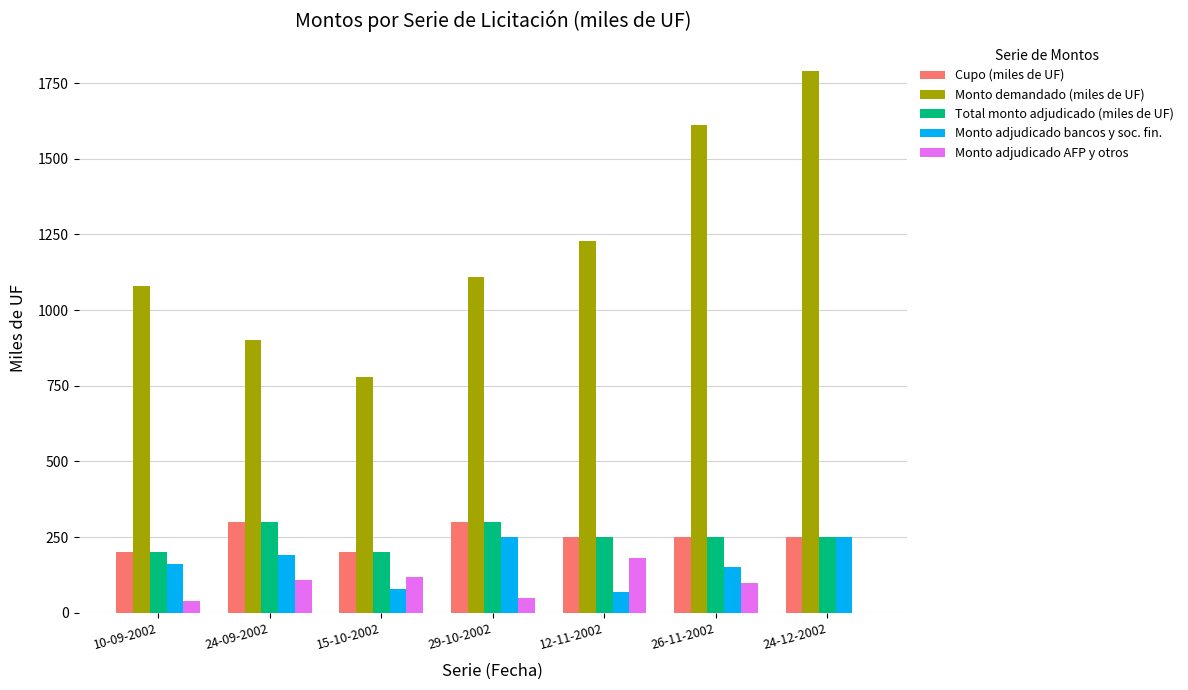

The Total monto adjudicado (miles de UF) series shows 107 at 15-10-2002. True or false?

False